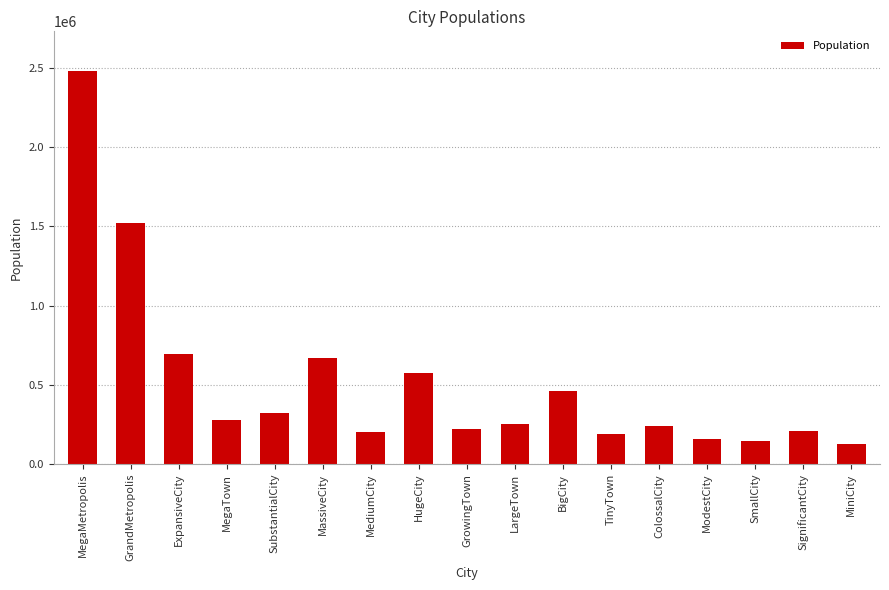

At which label is the value closest to 1304000?

GrandMetropolis